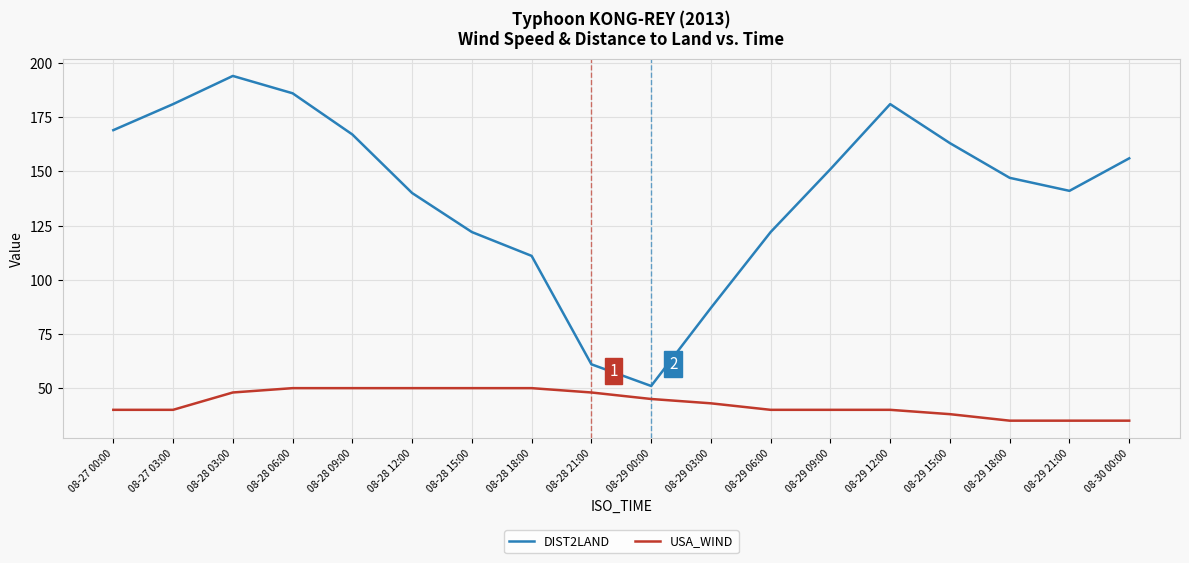

Rank the series by their average value, from lowest to highest.

USA_WIND, DIST2LAND